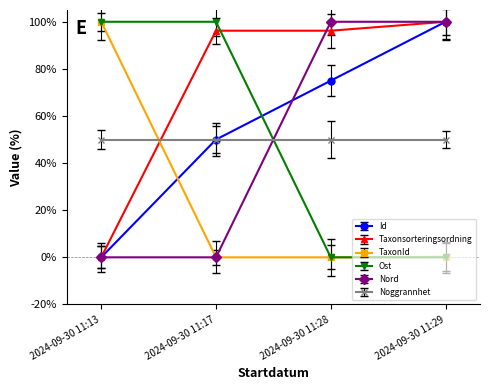

How many times do Nord and Ost cross each other?

1